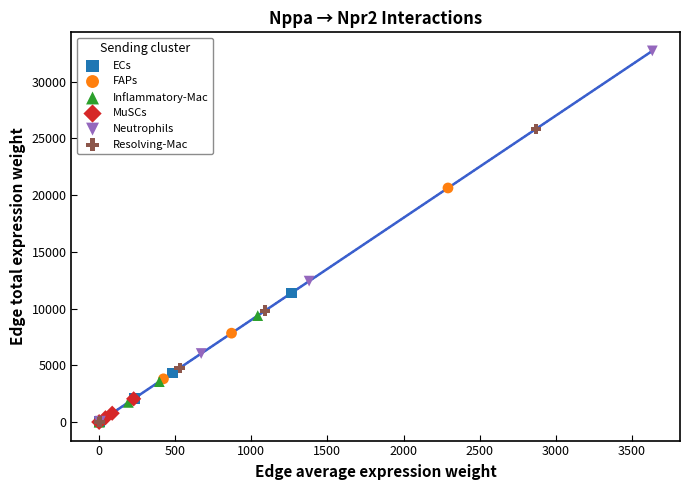

Which series has the largest Y range (max minus min)?

Neutrophils